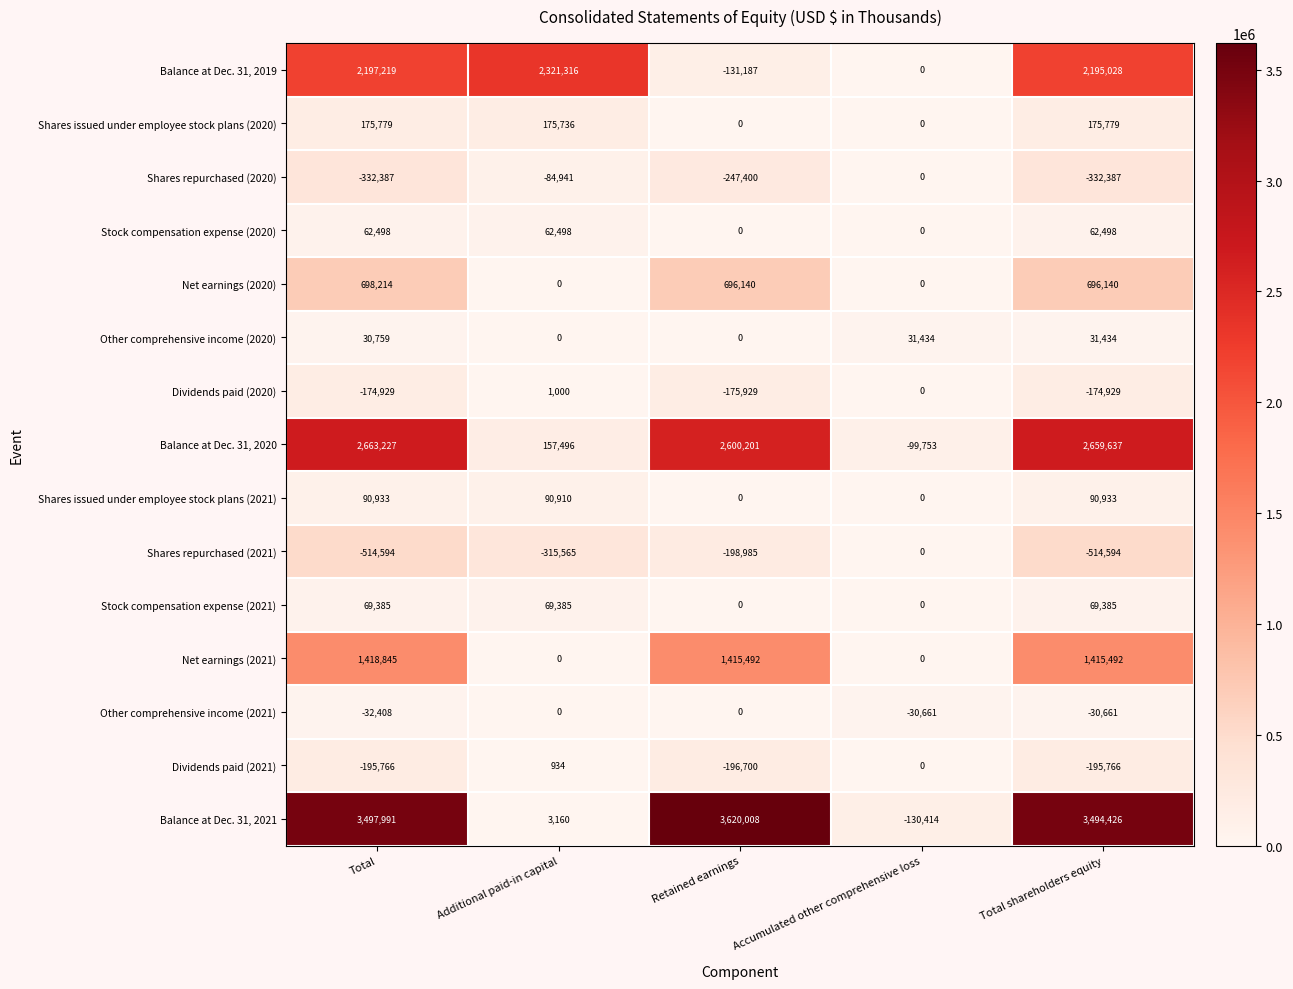

How many series are shown in this chart?

15